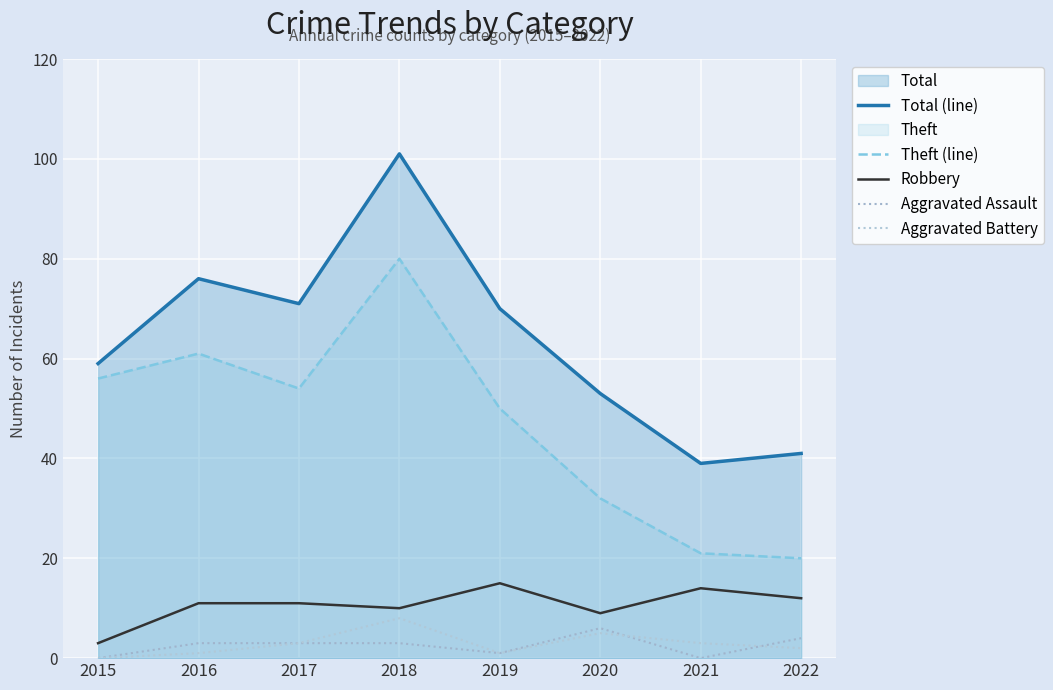

Which category has the highest value across all series?

2018